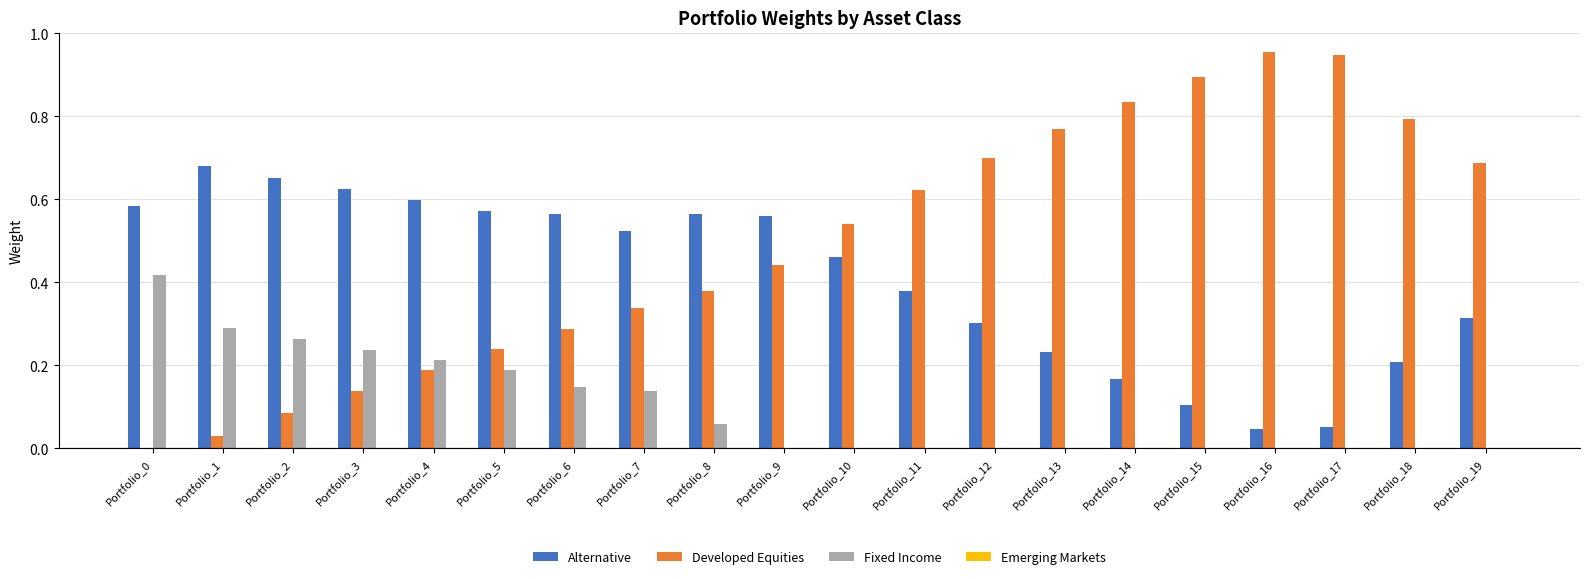

Which series has the largest total across all categories?

Developed Equities